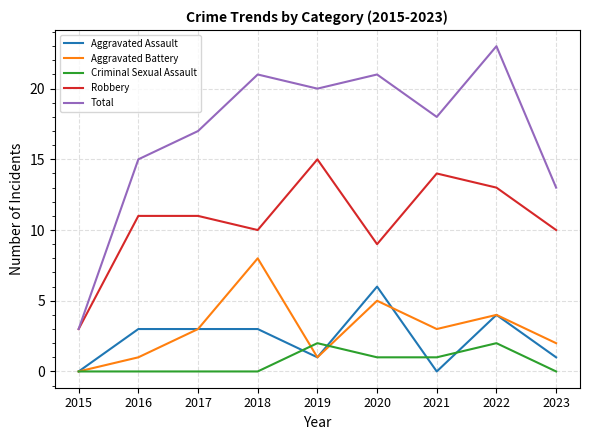

Between 2020 and 2023, which series saw the biggest shift?

Total